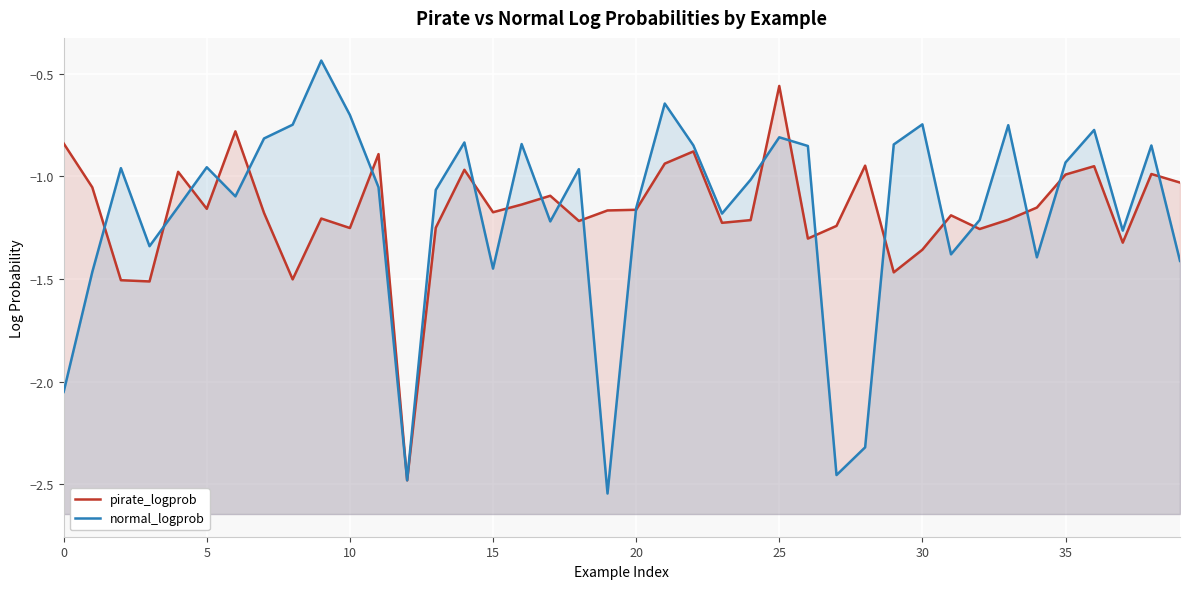

What is the value of the pirate_logprob point at the 1st from the left?

-0.8